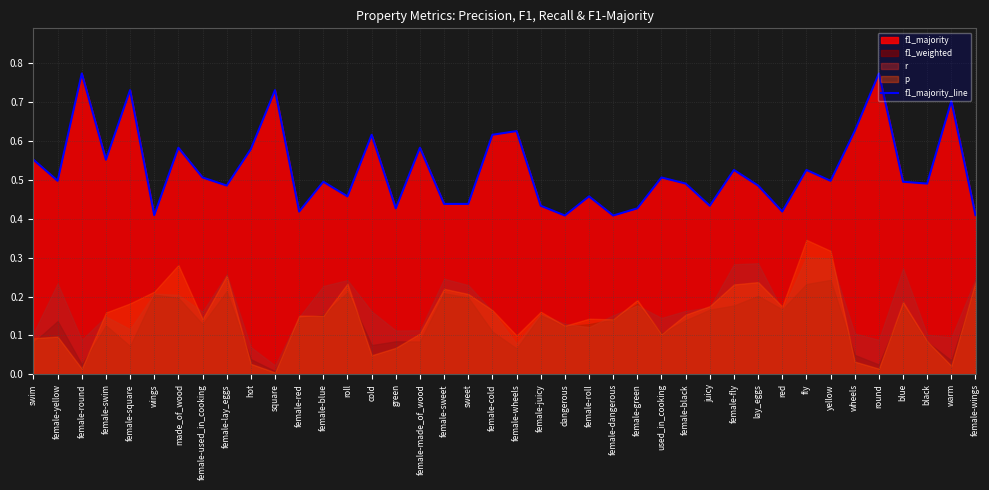

List the labels in order of value, smallest first.

dangerous, female-dangerous, wings, female-wings, female-red, red, green, female-green, female-juicy, juicy, female-sweet, sweet, roll, female-roll, female-lay_eggs, lay_eggs, female-black, black, female-blue, blue, female-yellow, yellow, female-used_in_cooking, used_in_cooking, female-fly, fly, swim, female-swim, hot, made_of_wood, female-made_of_wood, cold, female-cold, female-wheels, wheels, warm, female-square, square, female-round, round